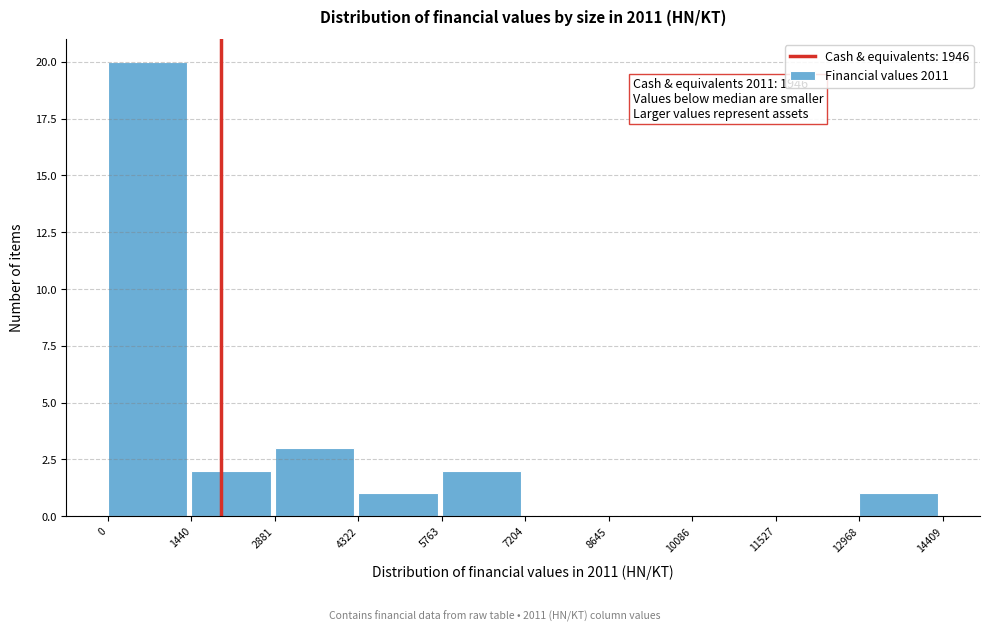

Over which range of the x-axis is the bar tallest?

0 to 1440